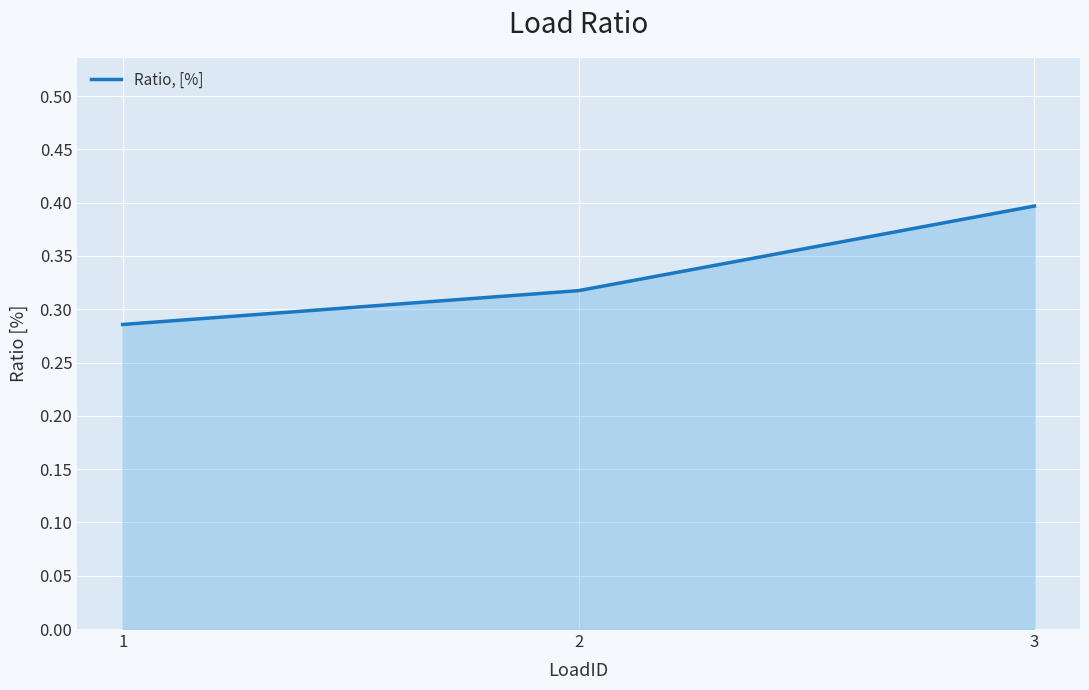

Count the values in the range 0 to 1.

3